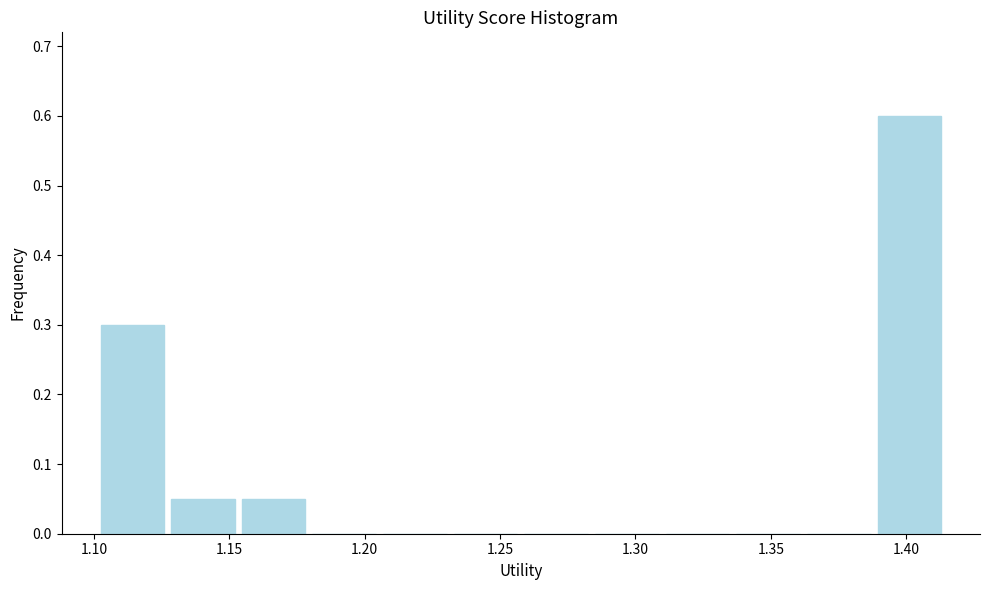

How tall is the bar that spans 1.125 to 1.155 on the x-axis? Neither the bar edges nor the heights are printed on the chart, so give them approximately, as read against the axes.

0.05